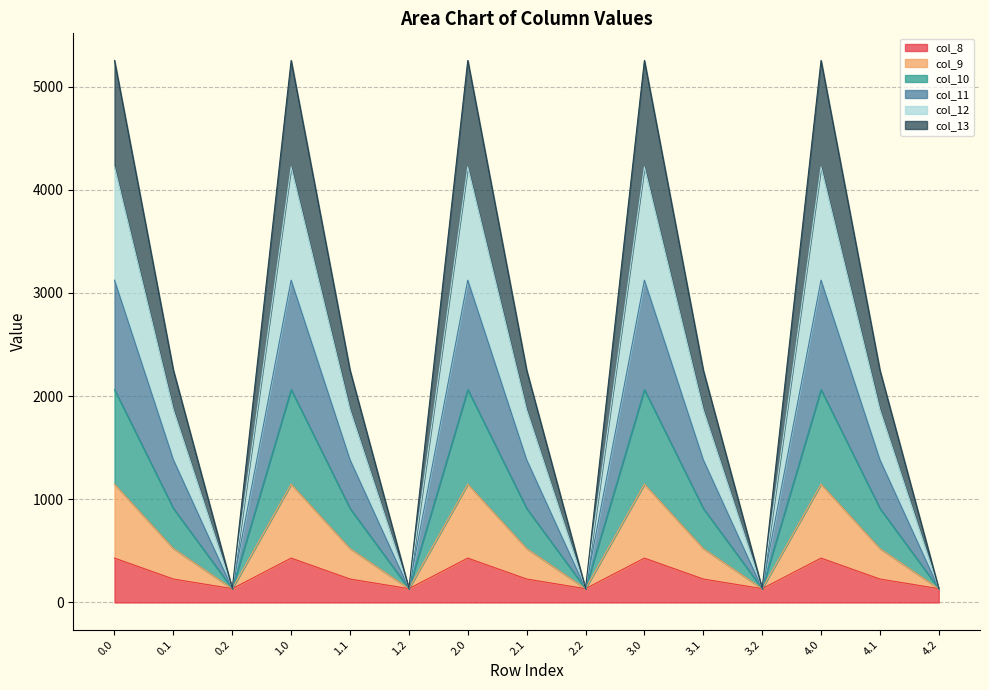

How many interior local valleys does the col_13 series have?

4